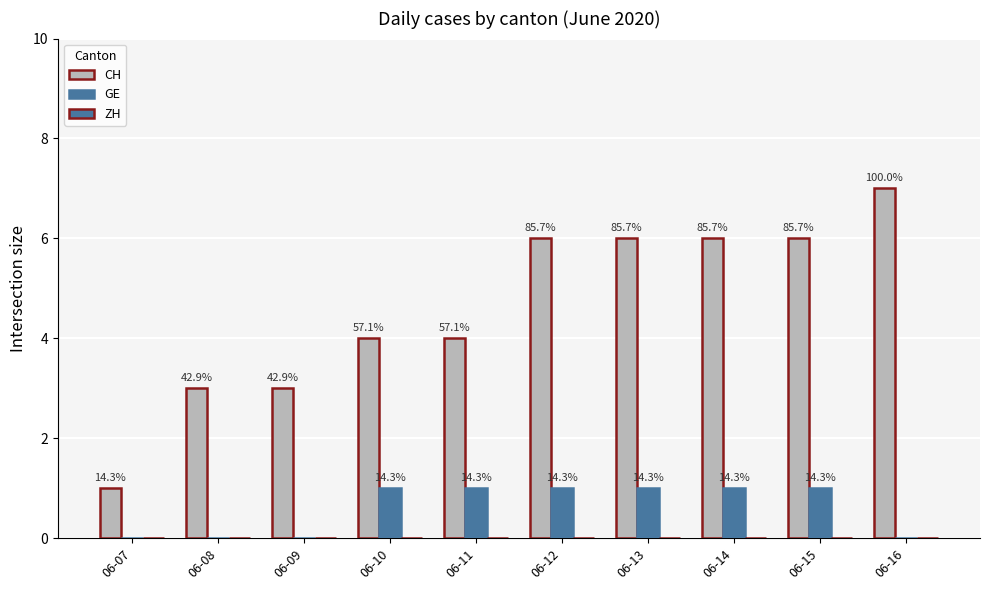

Are the bars grouped side by side (vs. stacked)?

Yes